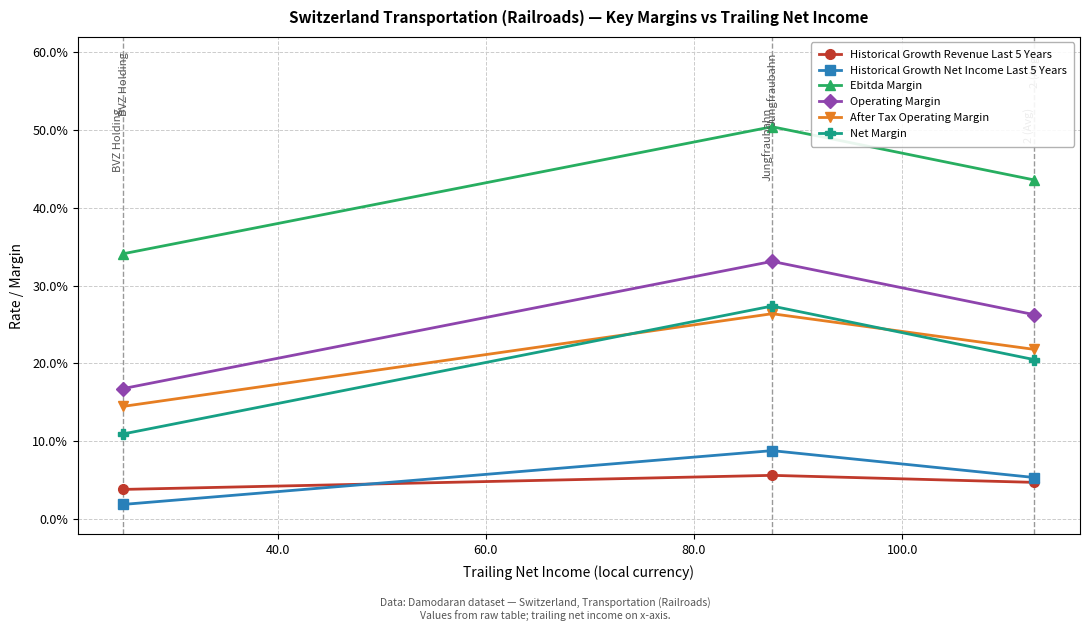

What is the difference between the highest and lowest values at 60.0?

0.3